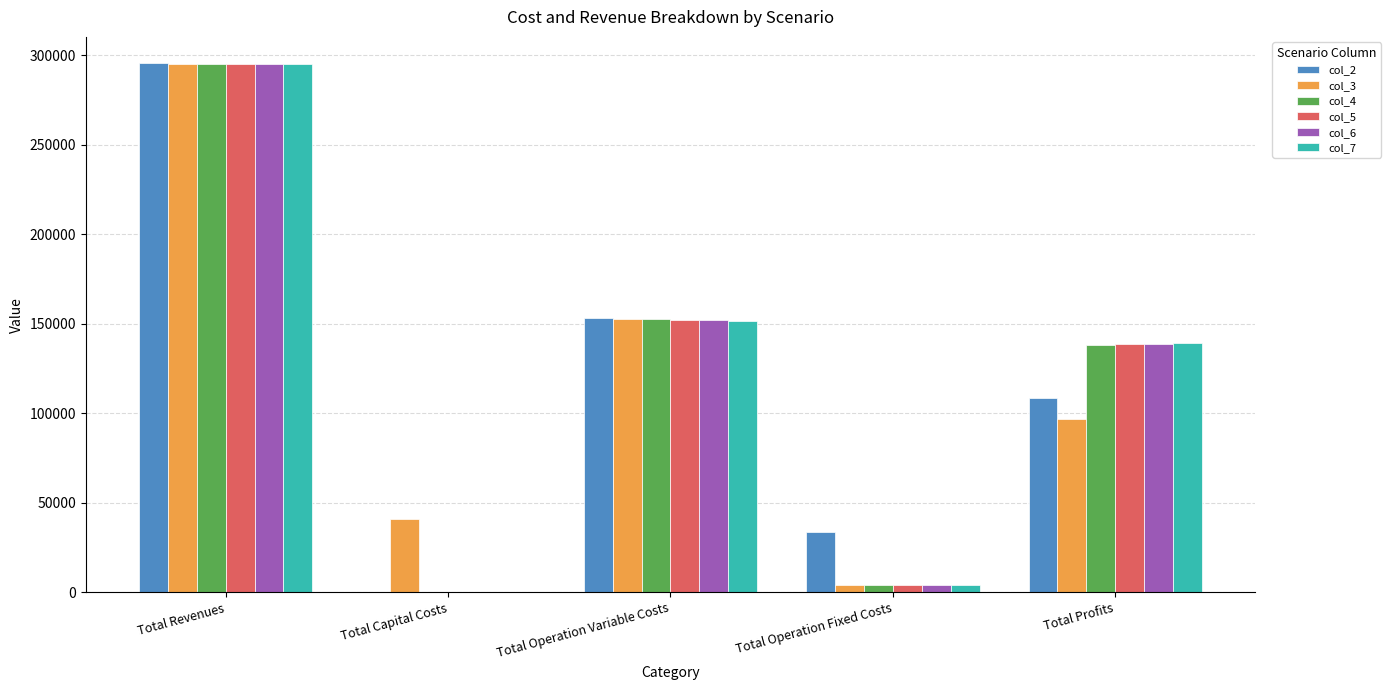

Where does the col_6 series first go above 138783?

Total Revenues